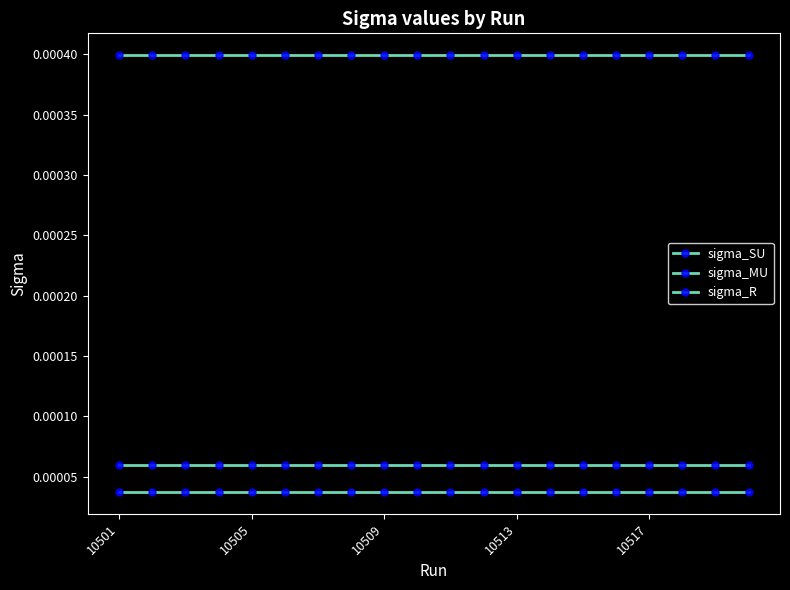

True or false: sigma_MU and sigma_SU intersect in this chart.

False